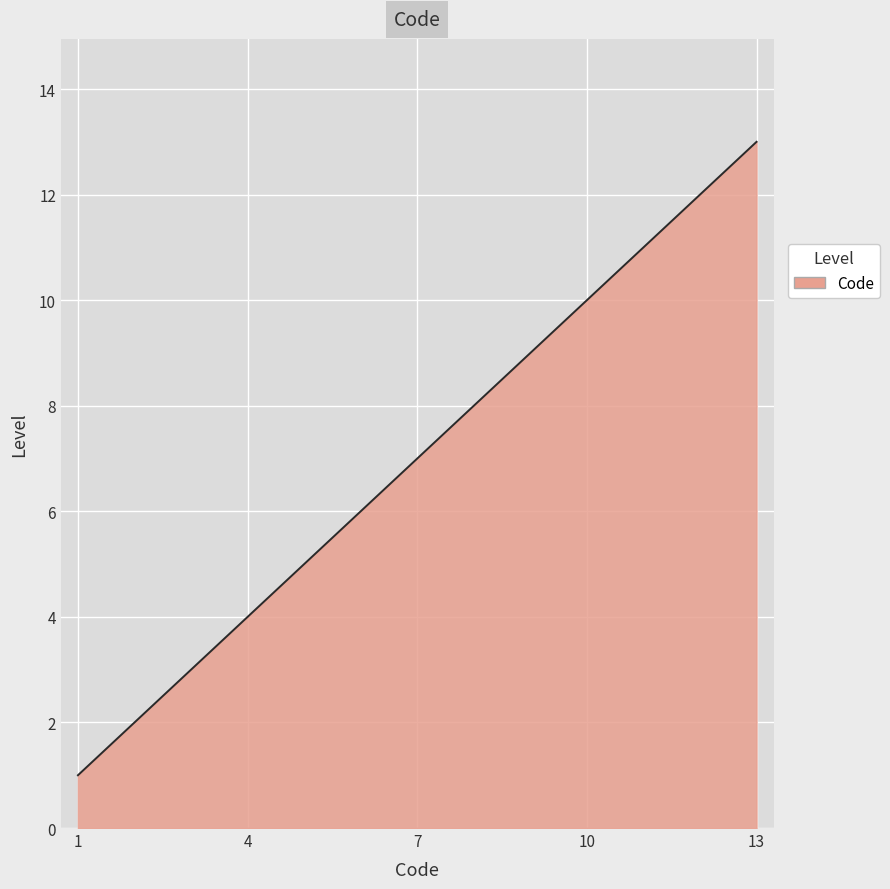

What is the smallest value displayed?

1.0